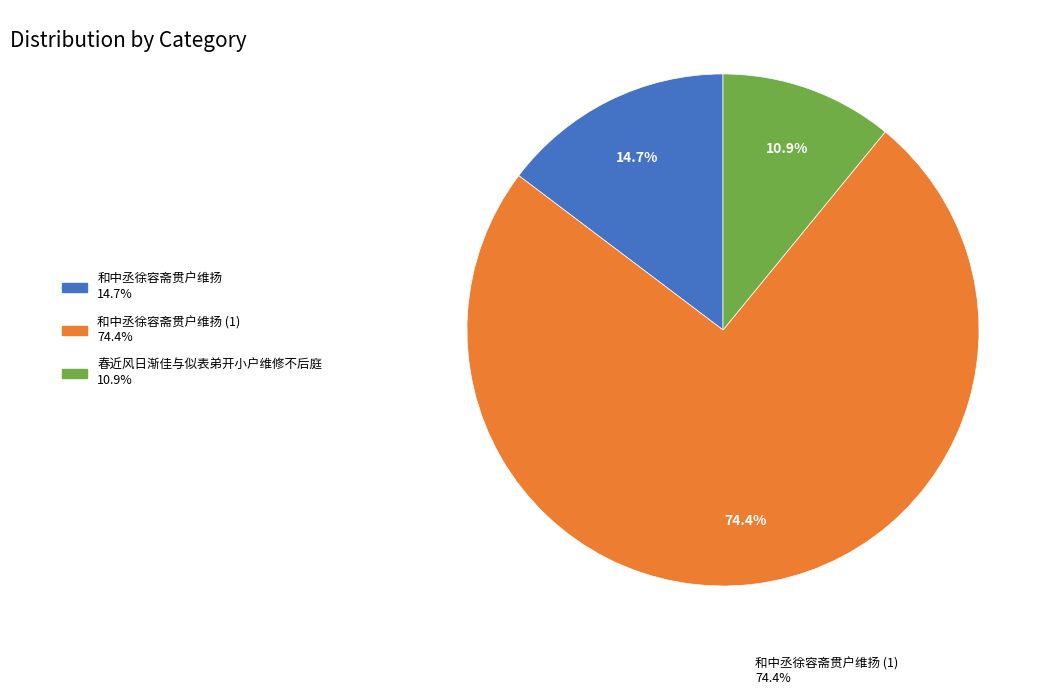

Does any single category account for the majority?

Yes